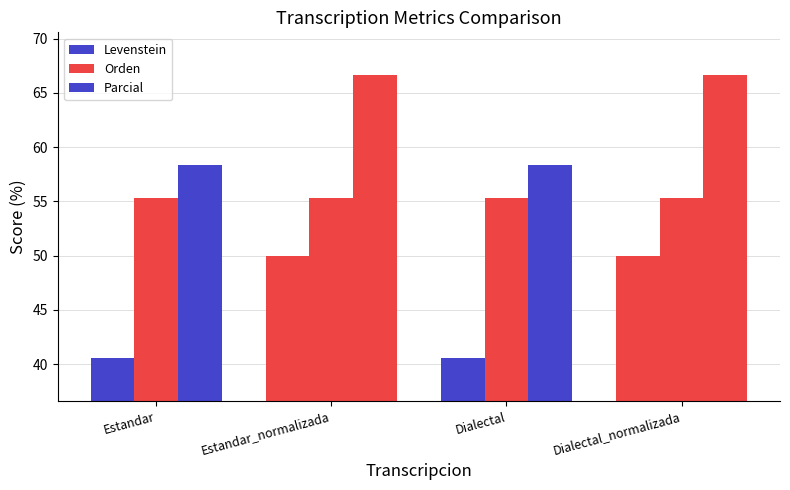

Rank the categories by Levenstein value from lowest to highest.

Estandar, Dialectal, Estandar_normalizada, Dialectal_normalizada